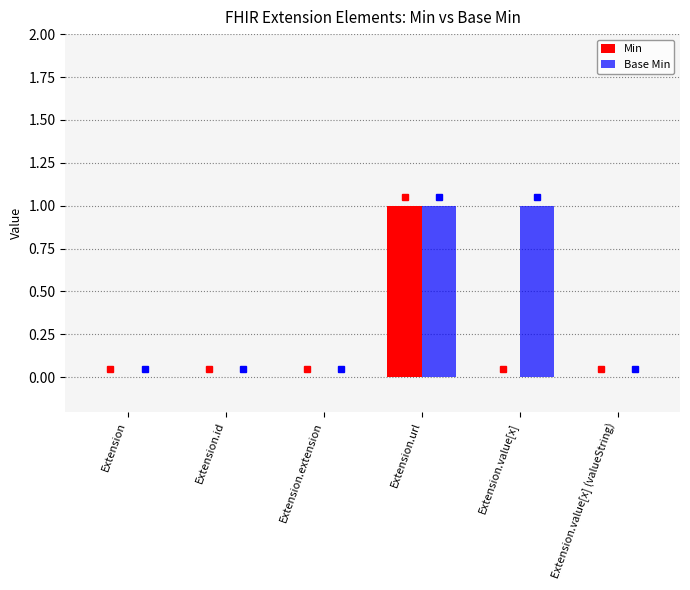

True or false: Min has a value of 1 at Extension.url.

True